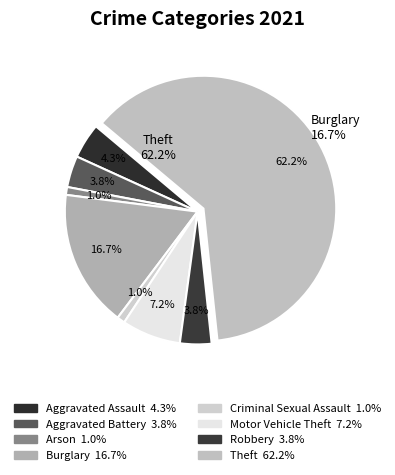

To the nearest percent, what is the combined percentage of Burglary and Aggravated Assault?

21%